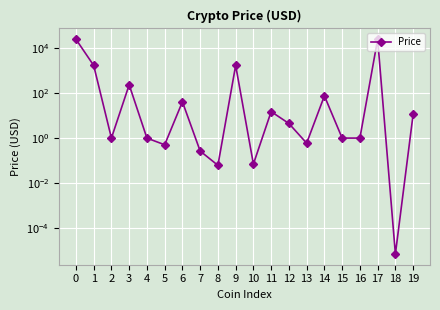

Reading left to right, list all the values displayed in this chart.

0=25669.3	1=1742.6	2=1.0	3=238.4	4=1.0	5=0.5	6=41.7	7=0.3	8=0.1	9=1746.6	10=0.1	11=15.2	12=4.5	13=0.6	14=76.5	15=1.0	16=1.0	17=25683.4	18=0.0	19=11.6